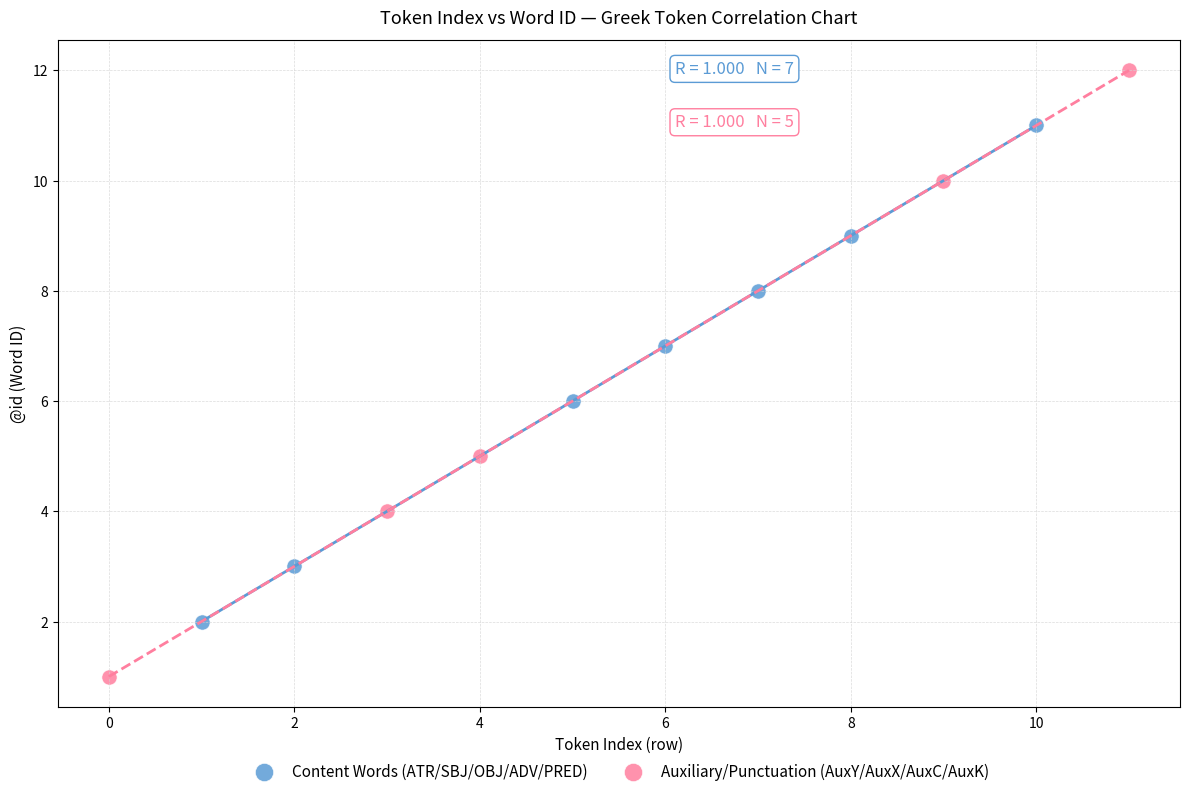

Which series has the largest Y range (max minus min)?

Auxiliary/Punctuation (AuxY/AuxX/AuxC/AuxK)